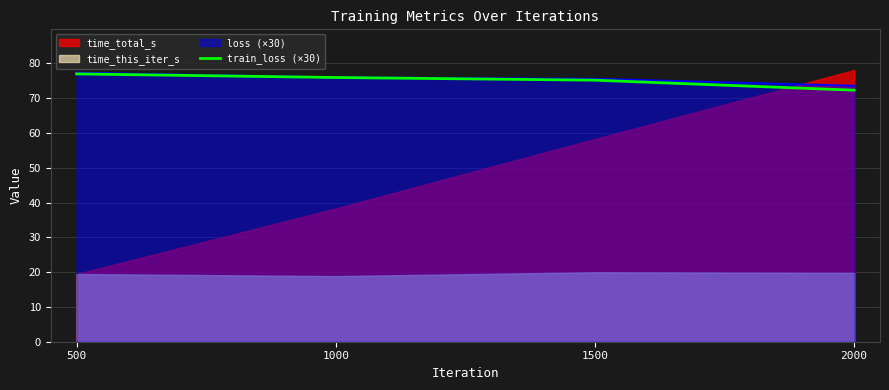

What is the minimum value for loss (×30)?

73.6